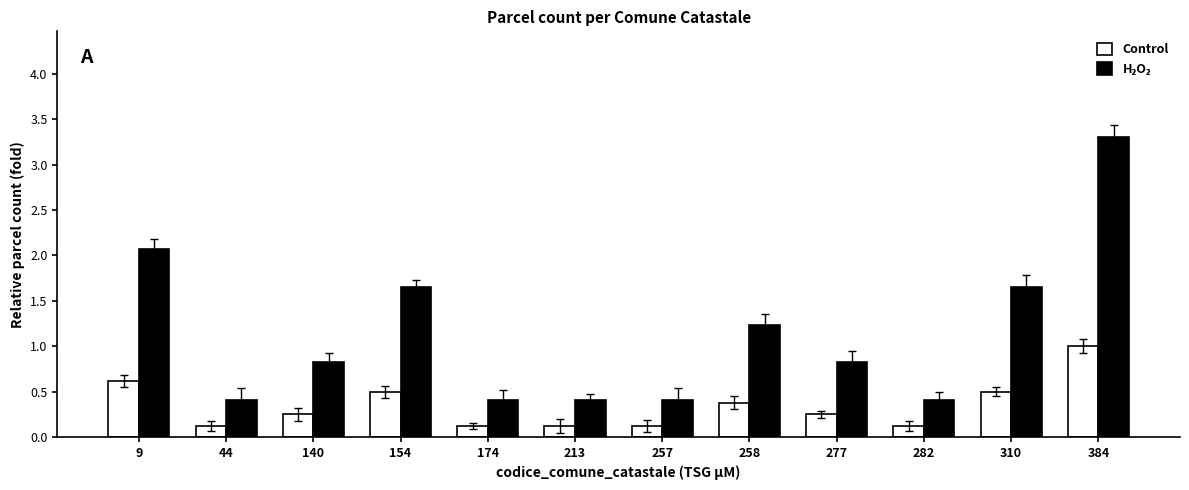

What is the difference between the maximum and minimum values in the Control series?

0.9